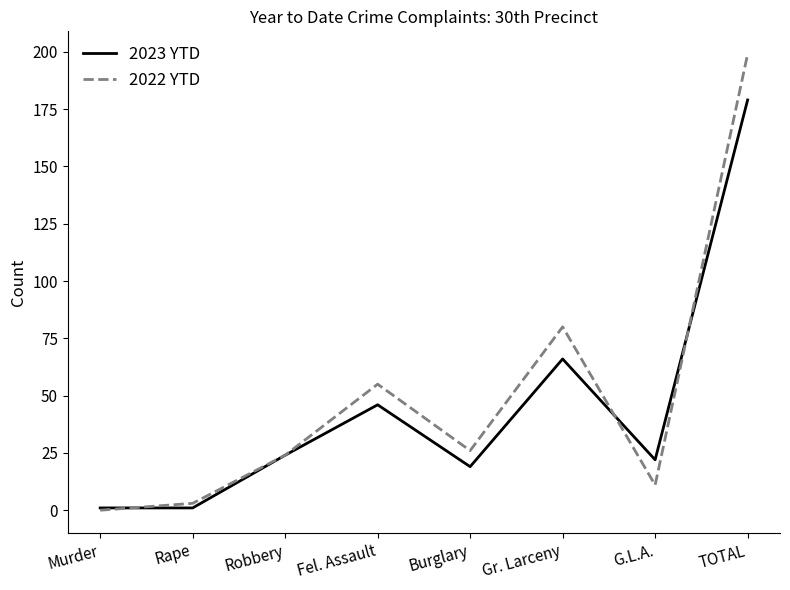

Which series ends up on top after the final intersection of 2022 YTD and 2023 YTD?

2022 YTD